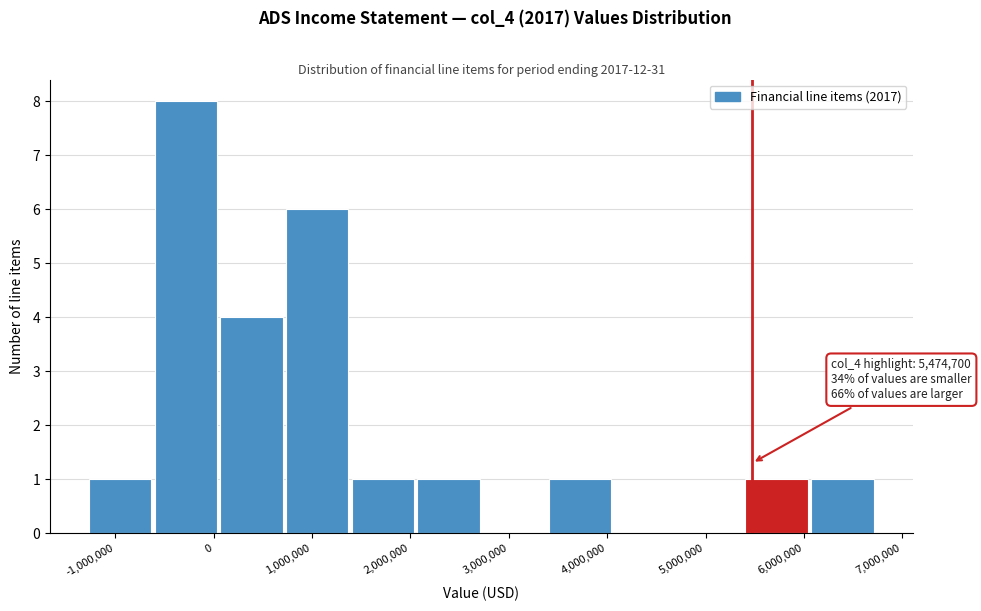

Over which range of the x-axis is the bar tallest?

-600000 to 100000